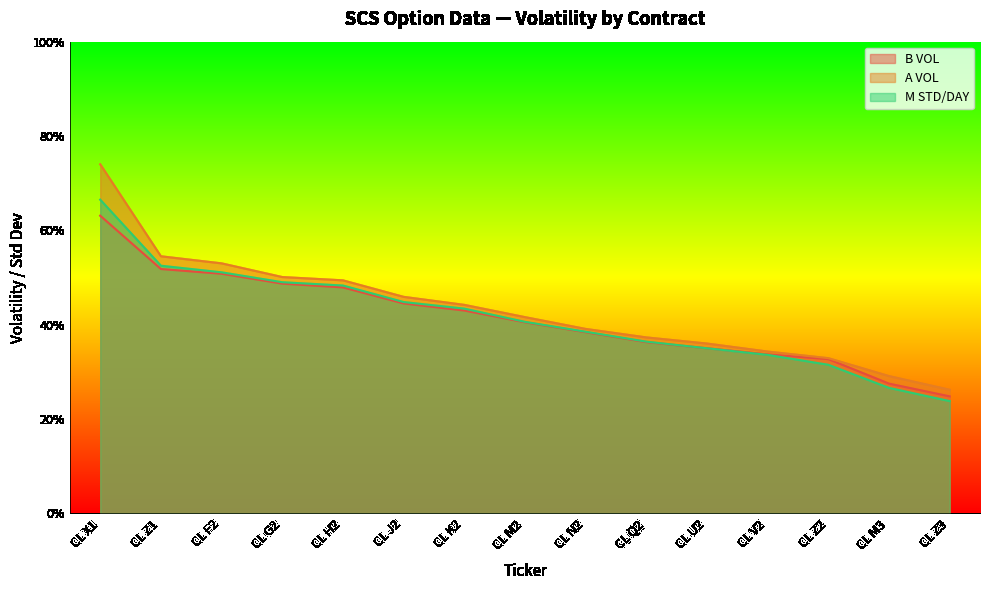

Is the value of M STD/DAY at CL U2 greater than the value of A VOL at CL N2?

No